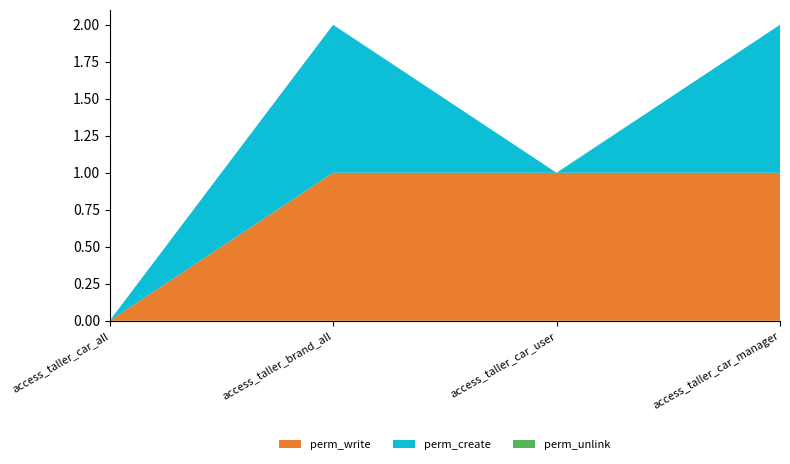

Reading right to left, list all the values displayed in this chart.

perm_write: access_taller_car_manager=1	access_taller_car_user=1	access_taller_brand_all=1	access_taller_car_all=0
perm_create: access_taller_car_manager=1	access_taller_car_user=0	access_taller_brand_all=1	access_taller_car_all=0
perm_unlink: access_taller_car_manager=0	access_taller_car_user=0	access_taller_brand_all=0	access_taller_car_all=0